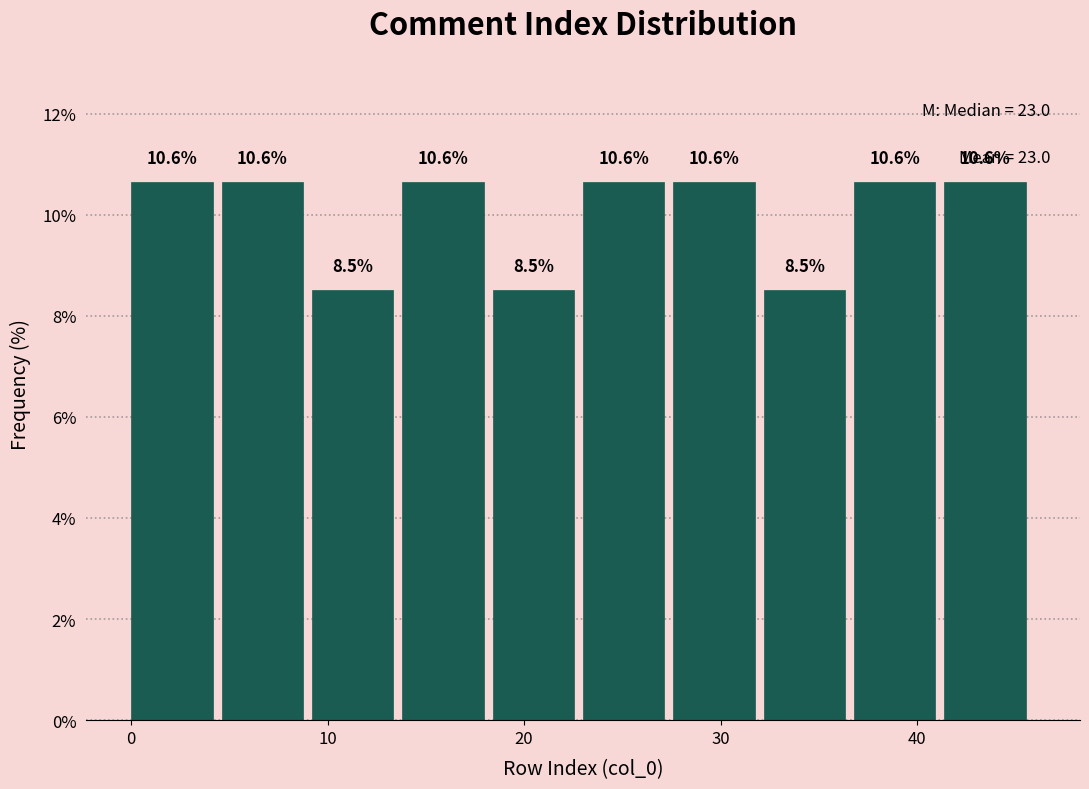

How tall is the bar that spans 32.2 to 36.8 on the x-axis? The bar edges are not printed on the chart, so give them approximately, as read against the axis.

8.5